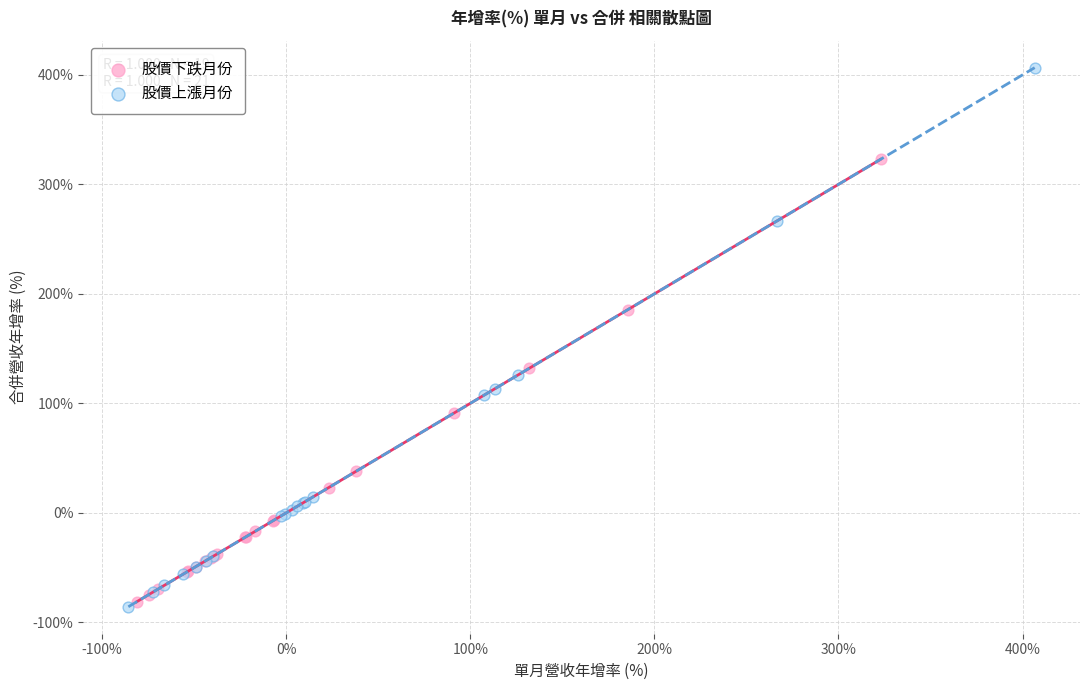

Which series has the largest Y range (max minus min)?

股價上漲月份